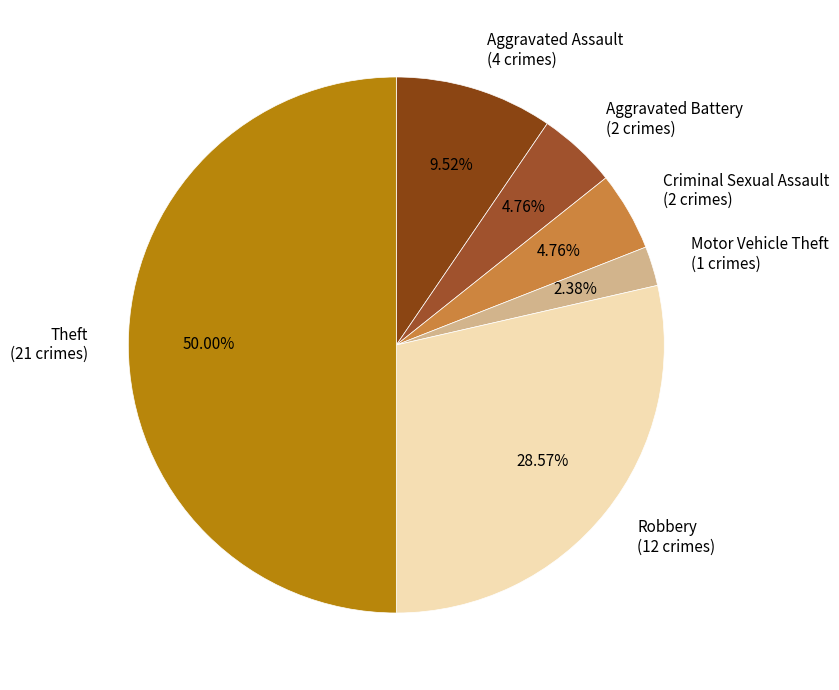

To the nearest percent, what portion does Robbery represent?

29%